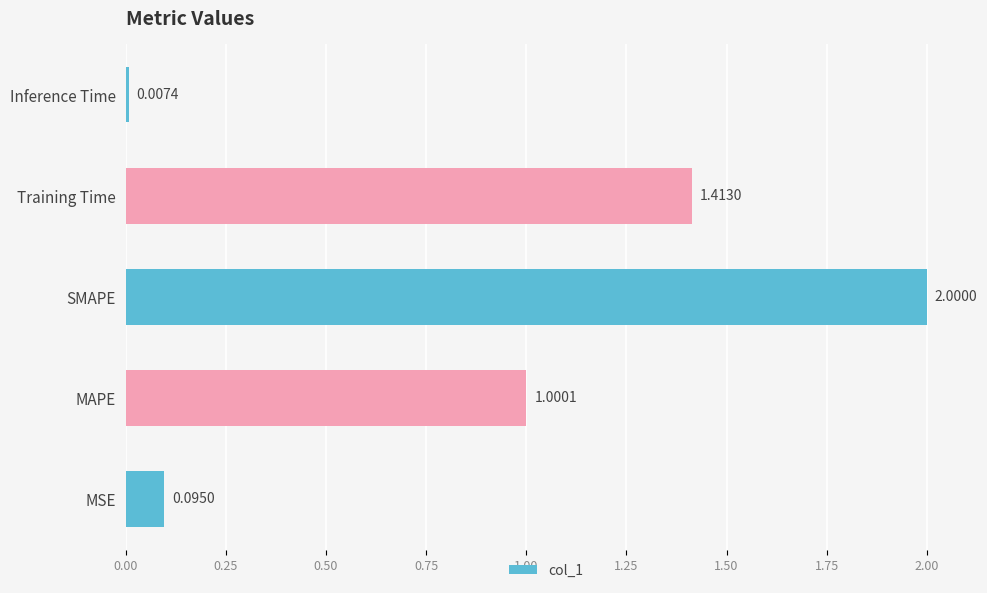

At which label is the value closest to 1?

MAPE